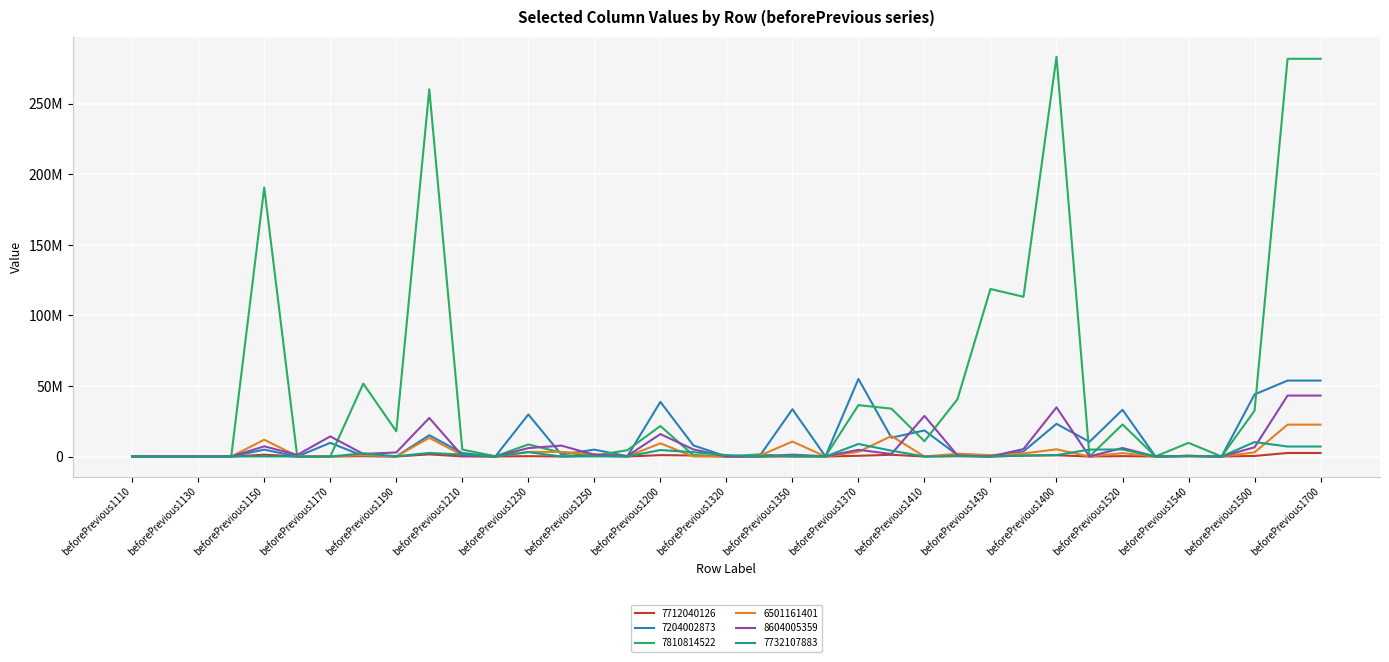

What are all the series names shown in the legend?

7712040126, 7204002873, 7810814522, 6501161401, 8604005359, 7732107883